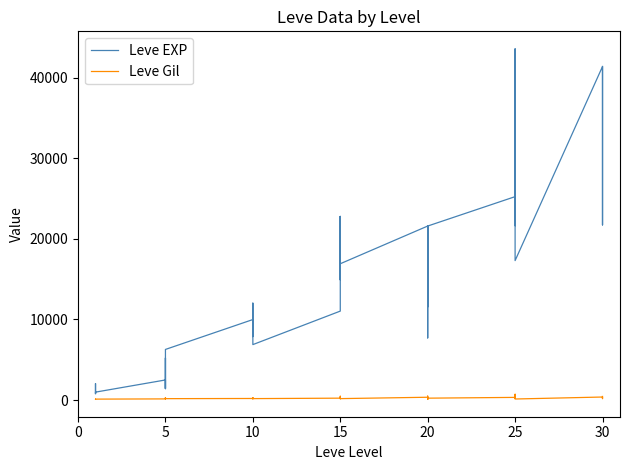

List the series in order of their overall mean, highest first.

Leve EXP, Leve Gil